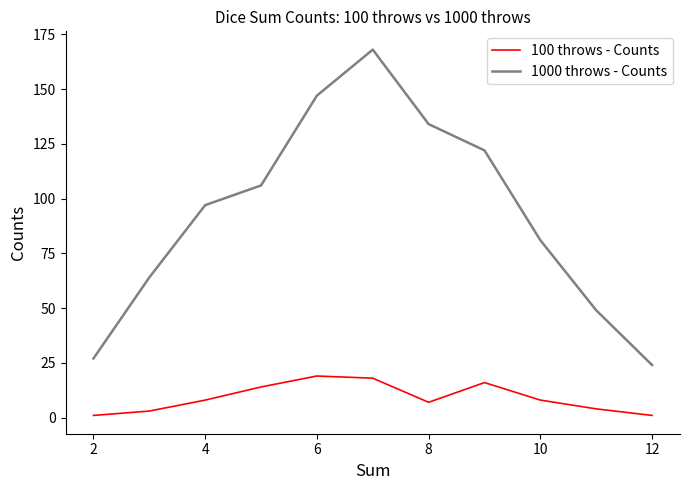

How many lines are shown in the chart?

2